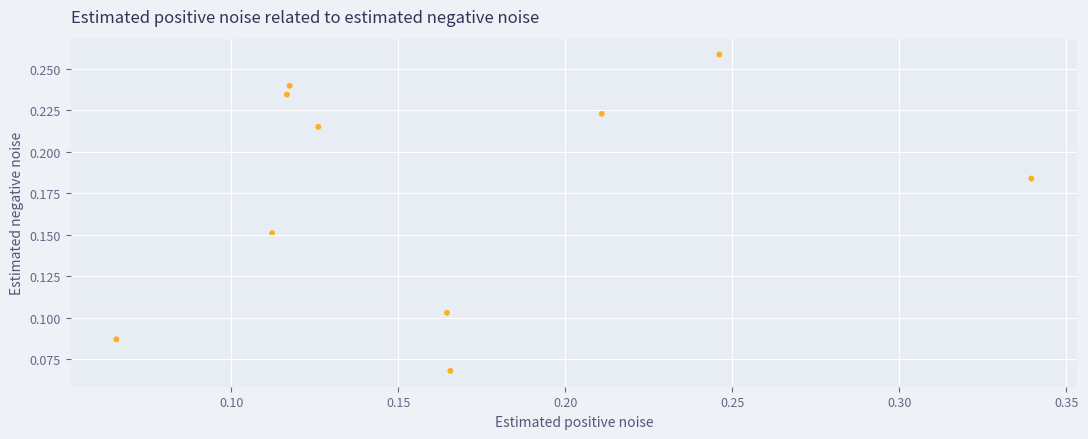

Count the number of points in this scatter plot.

10